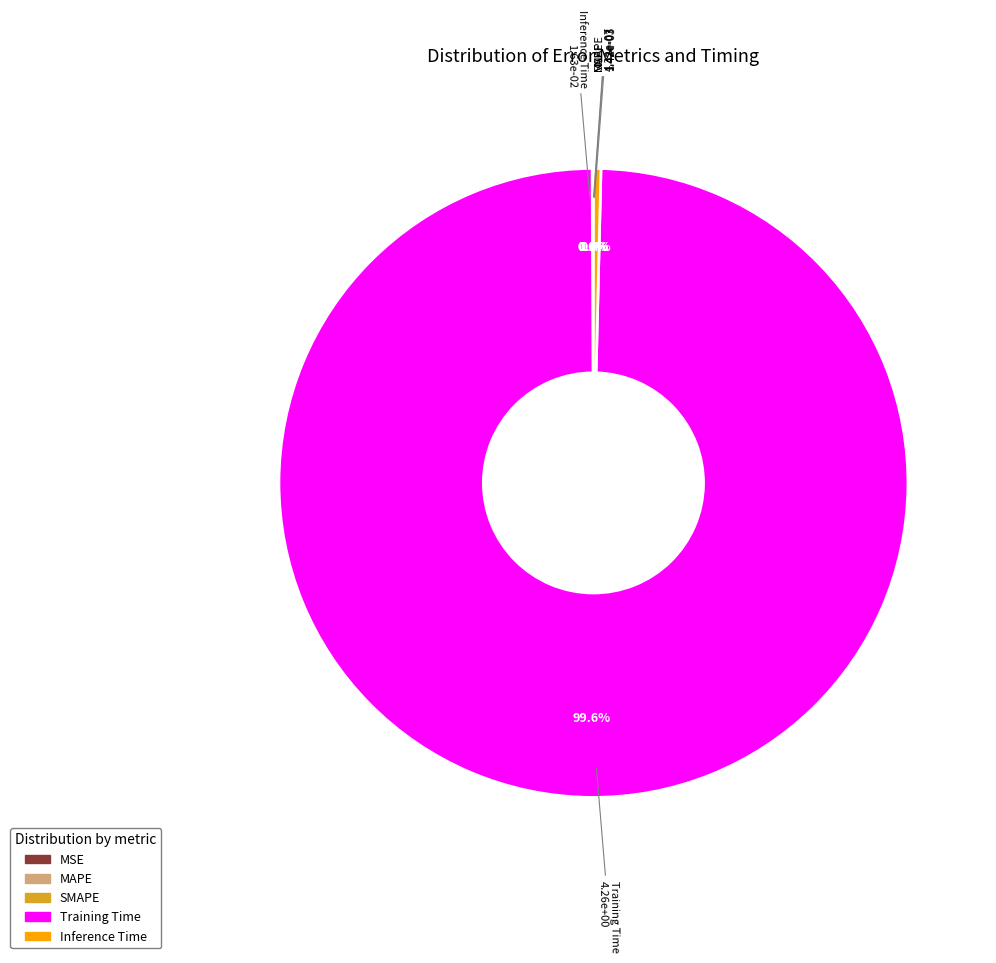

To the nearest percent, what is the difference between the largest and smallest slice percentages?

100%